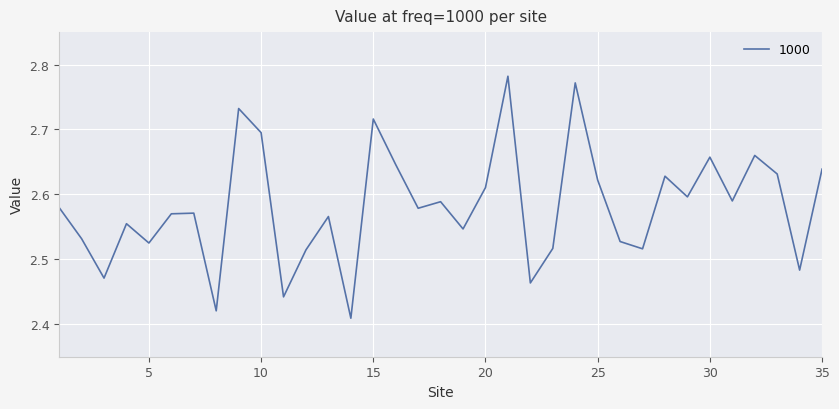

What is the difference between the maximum and minimum values?

0.4